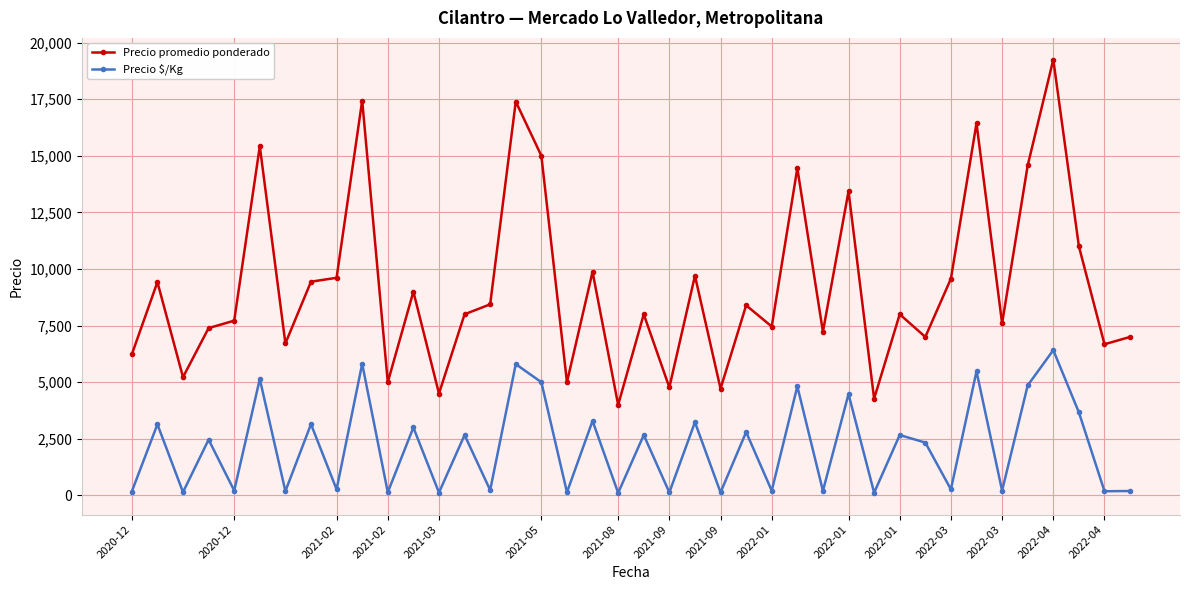

What is the average value of the Precio promedio ponderado series?

9259